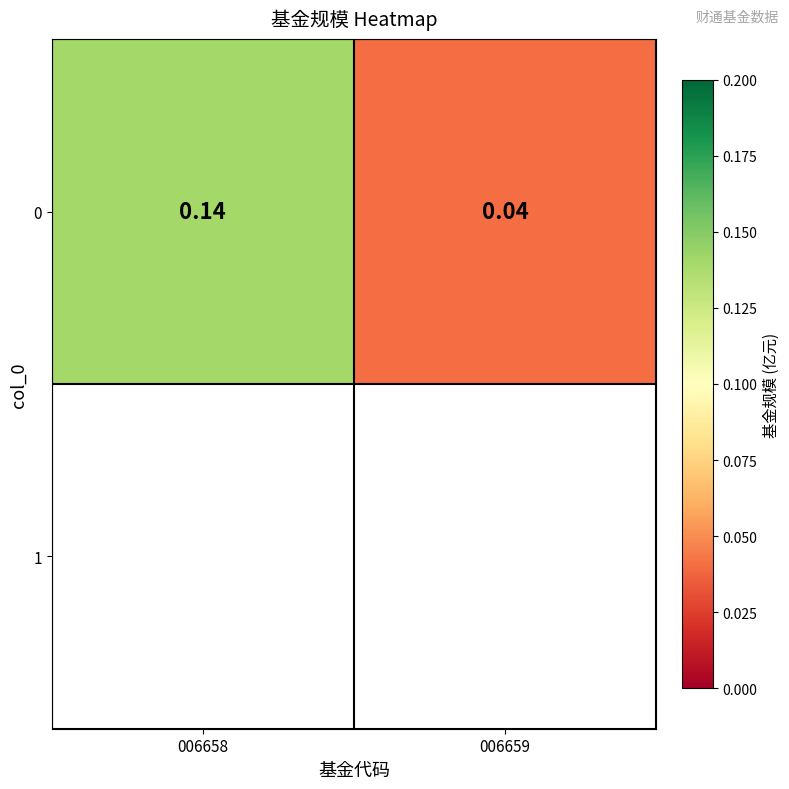

What is the greatest value displayed?

0.1